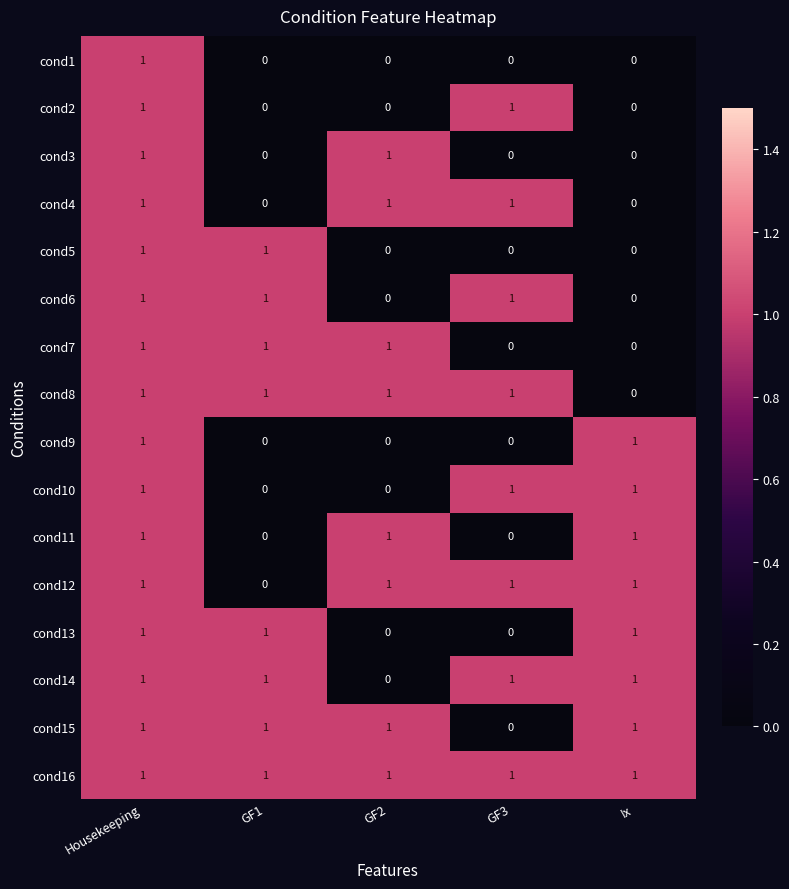

What is the total value across all series at Housekeeping?

16